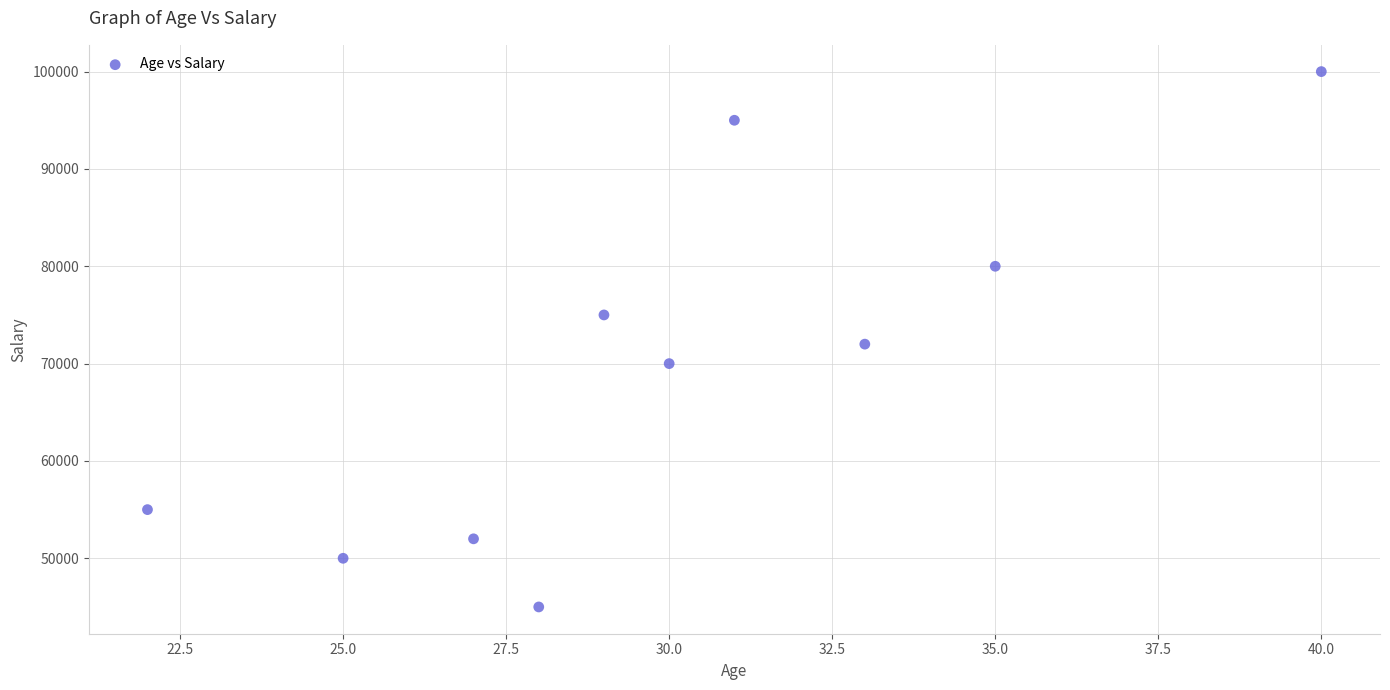

What is the range of Y values (max minus min)?

55000